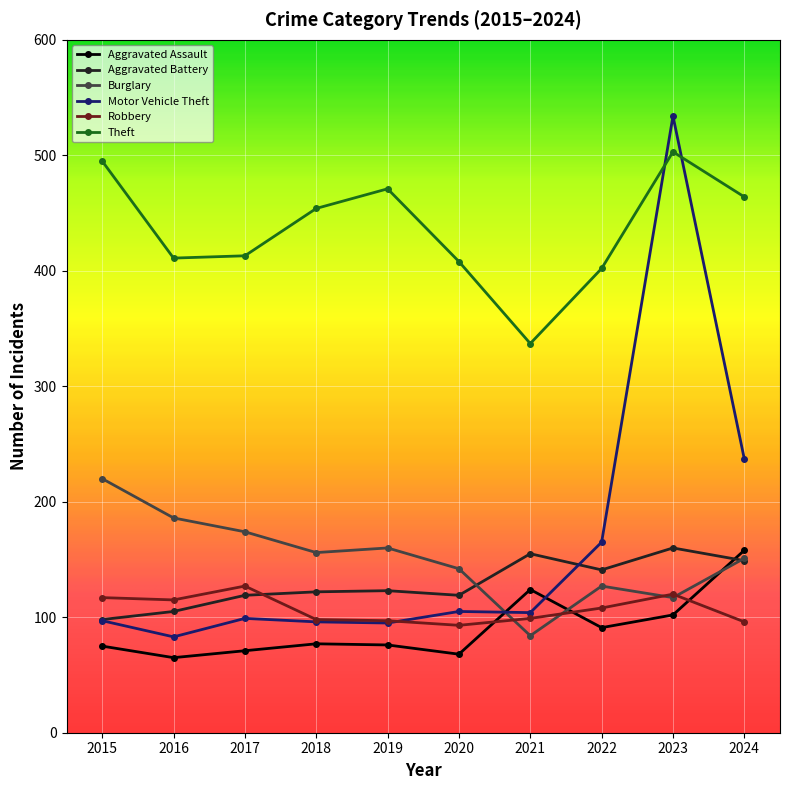

What is the difference between the Motor Vehicle Theft values at 2019 and 2017?

4